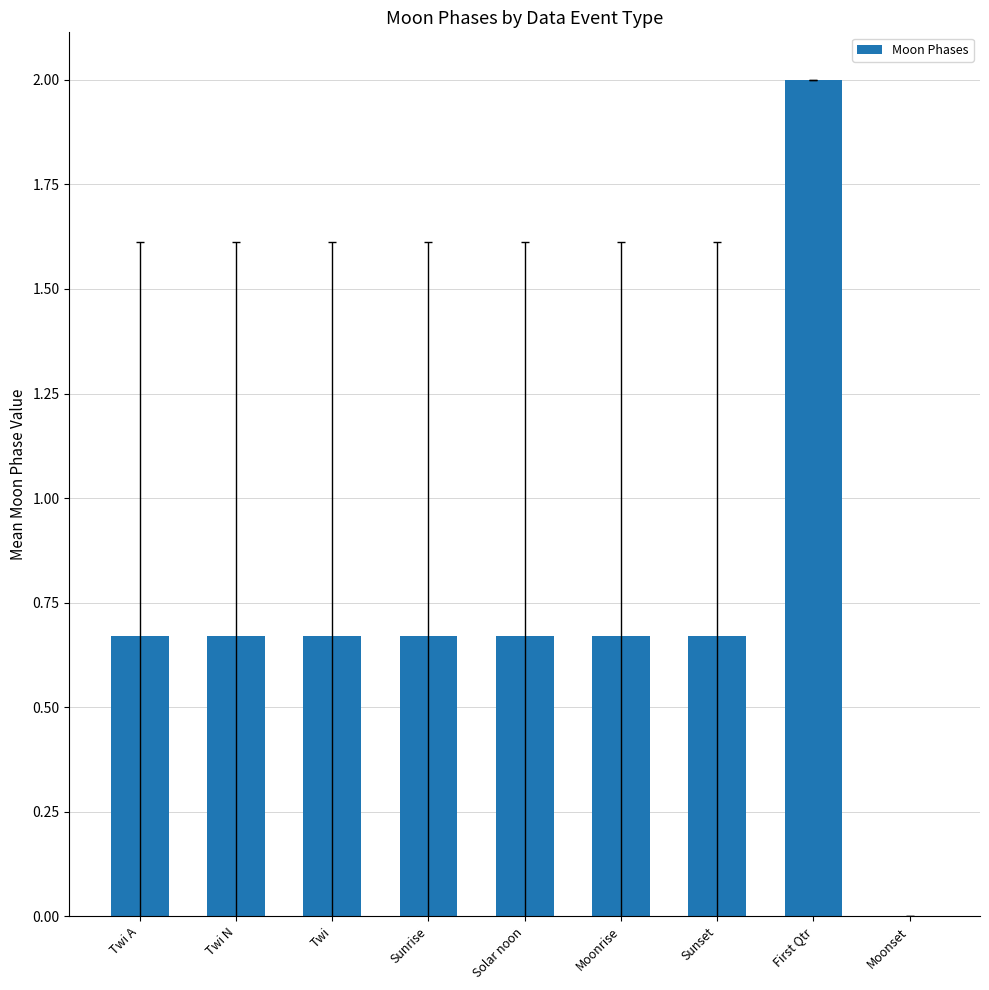

Are the bars grouped side by side (vs. stacked)?

No